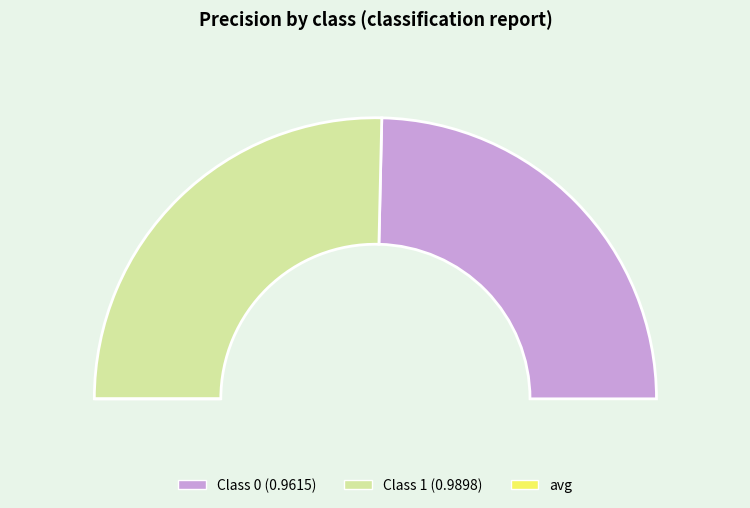

Combined, what portion of the pie is 1 and 0?

100.0%